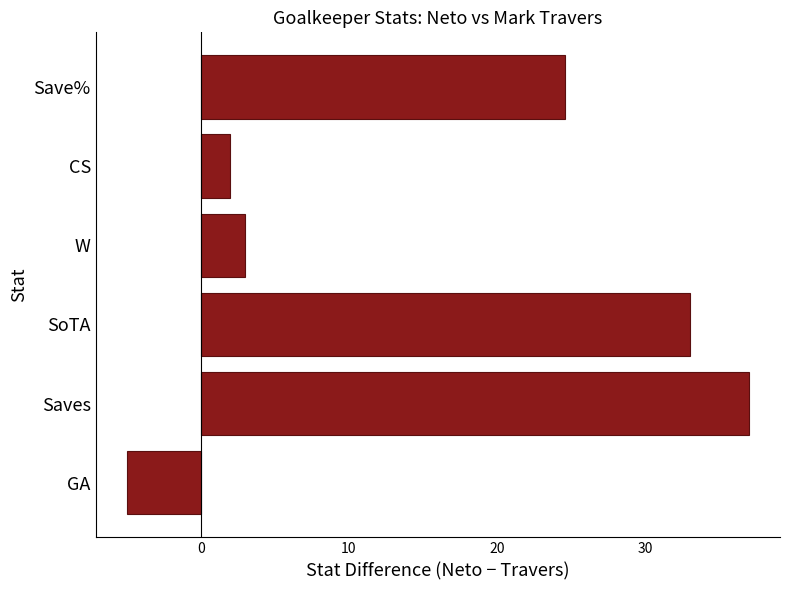

Which category has the lowest value across all series?

GA